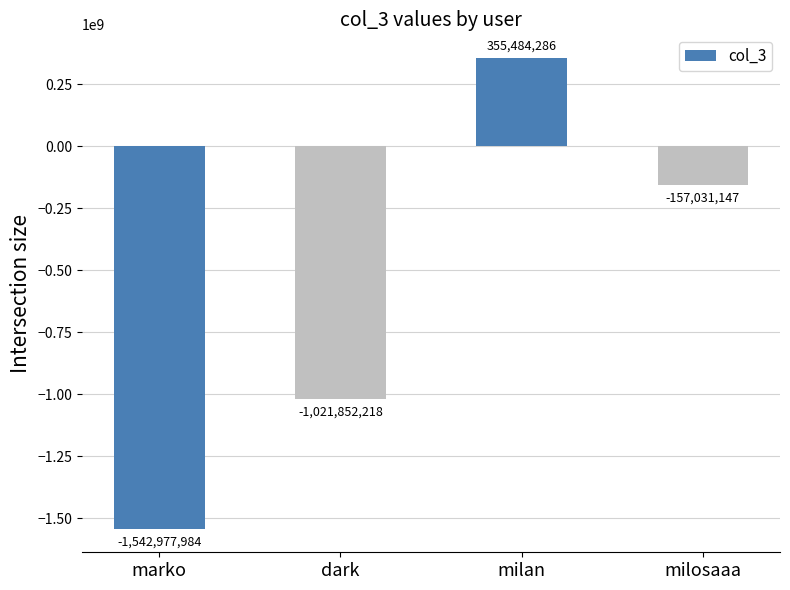

What is the greatest value displayed?

355484286